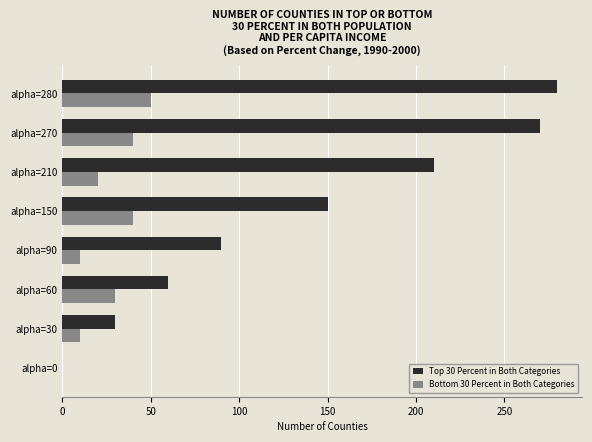

What is the maximum value shown in the chart?

280